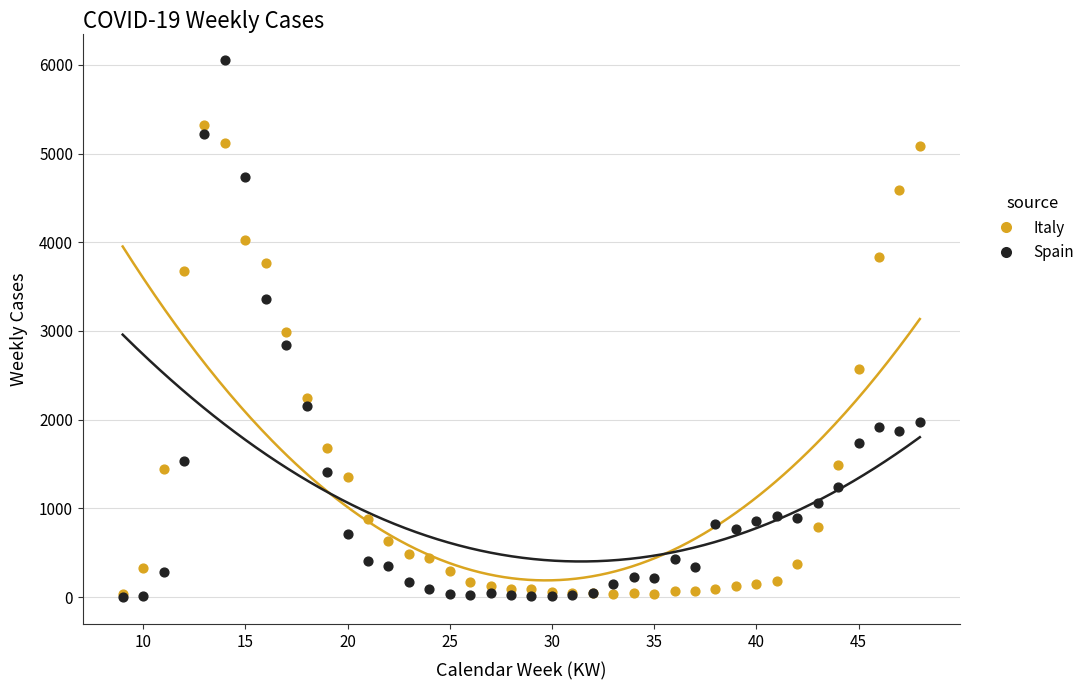

Which series contains the highest Y value?

Spain